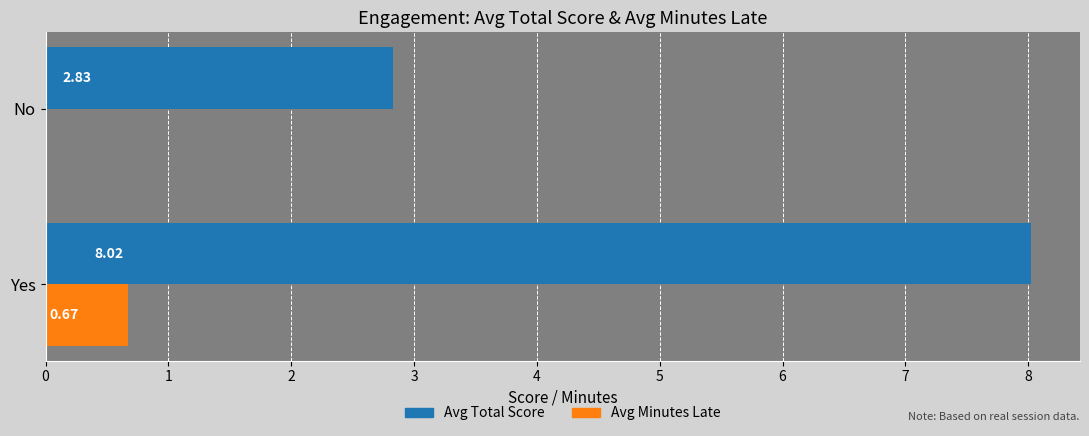

How many values in the Avg Minutes Late series exceed 0?

1